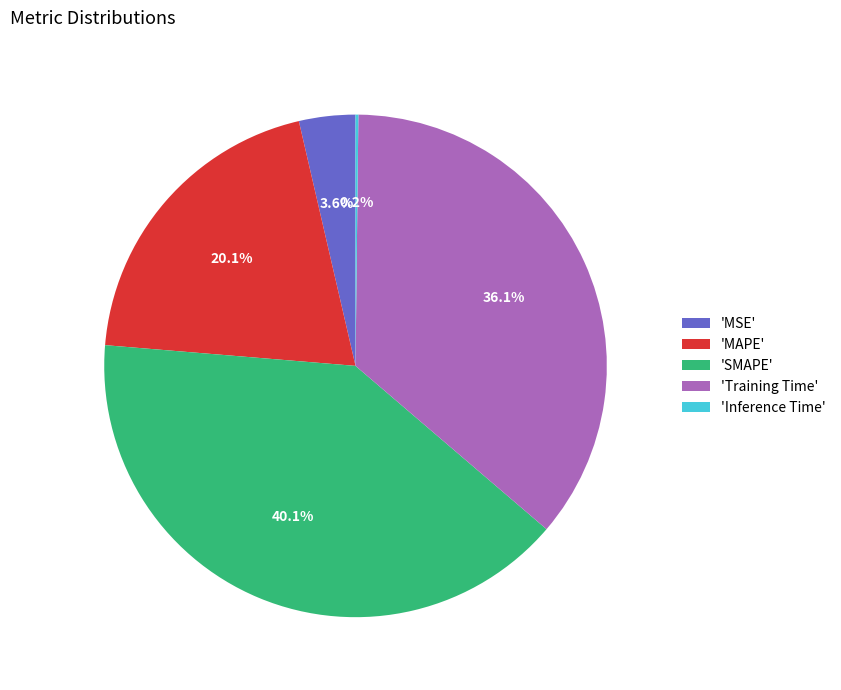

Is 'Training Time' the majority of the pie?

No